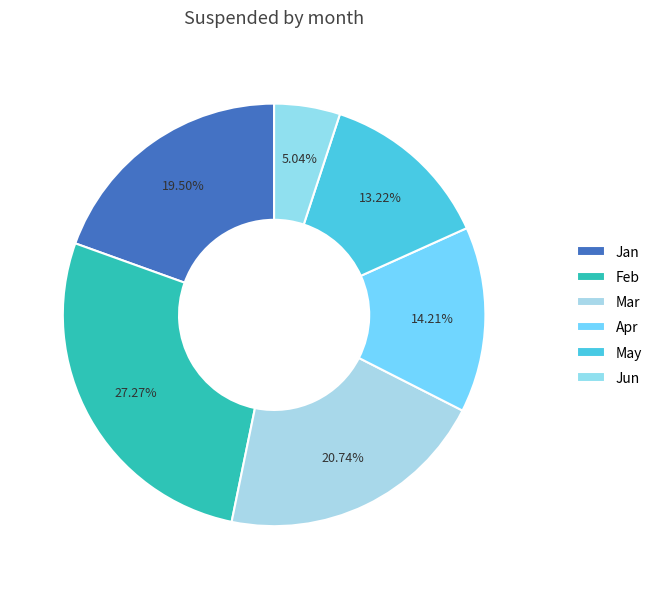

What portion of the pie excludes Jun?

95.0%